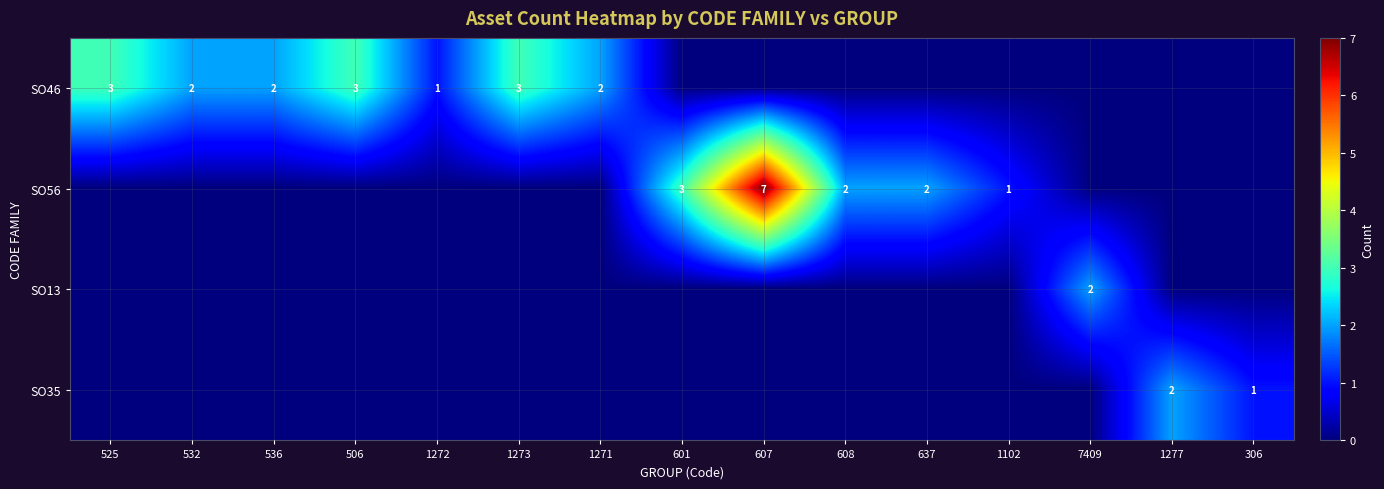

The value of SO46 at 525 is 2. True or false?

False